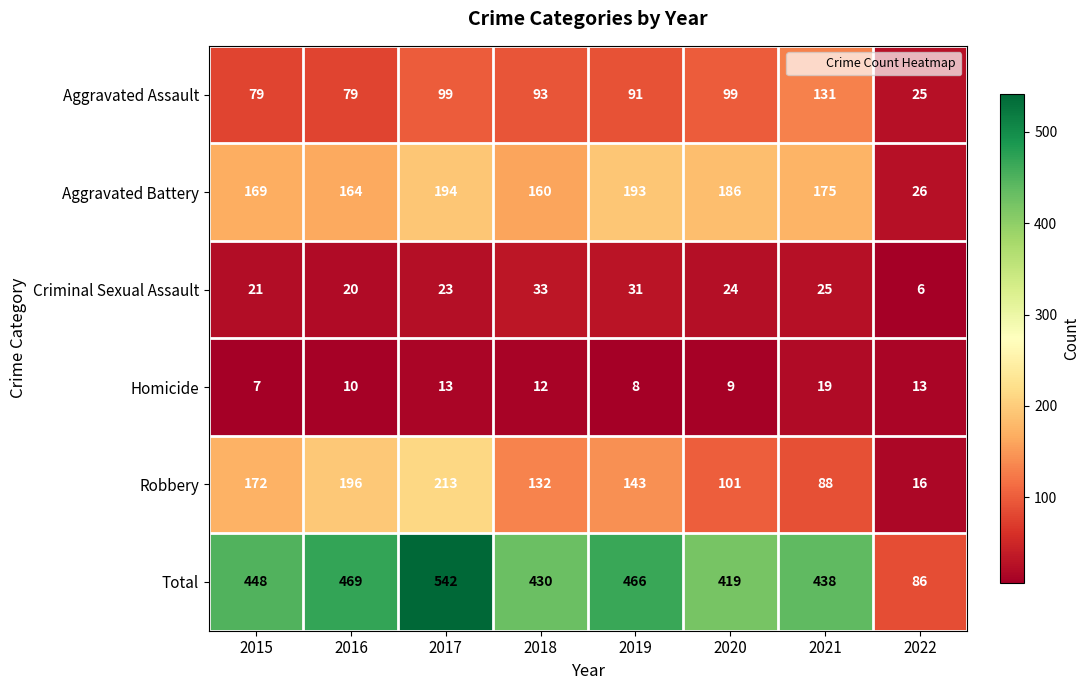

What is the difference between the highest and lowest values at 2021?

419